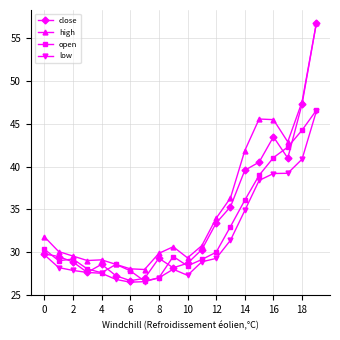

True or false: low and high cross at least once.

False